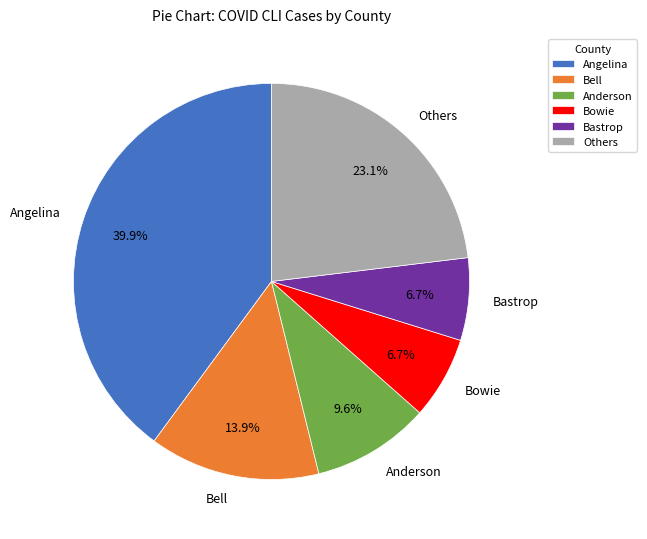

Is it true that Bastrop is 1% of the pie?

False